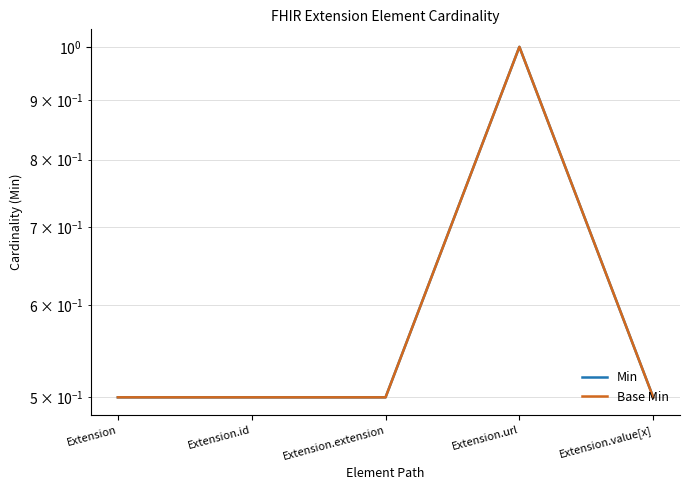

What are all the series names shown in the legend?

Min, Base Min